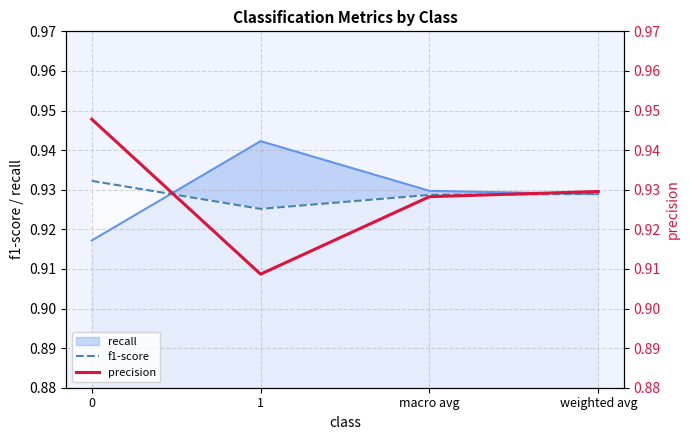

The value of f1-score at 1 is 0.9. True or false?

True